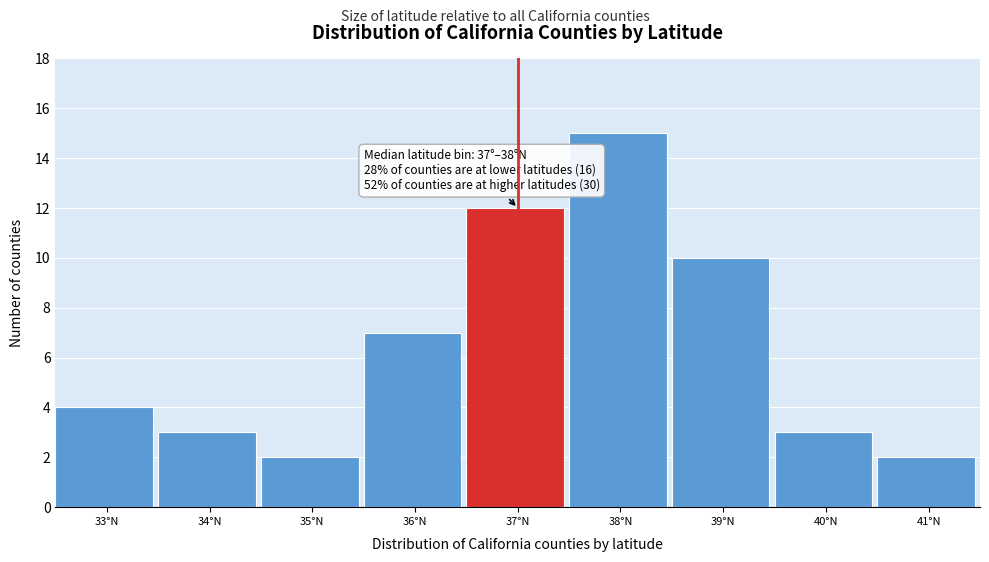

Reading left to right, what are all the values shown in this chart?

33°N=4	34°N=3	35°N=2	36°N=7	37°N=12	38°N=15	39°N=10	40°N=3	41°N=2